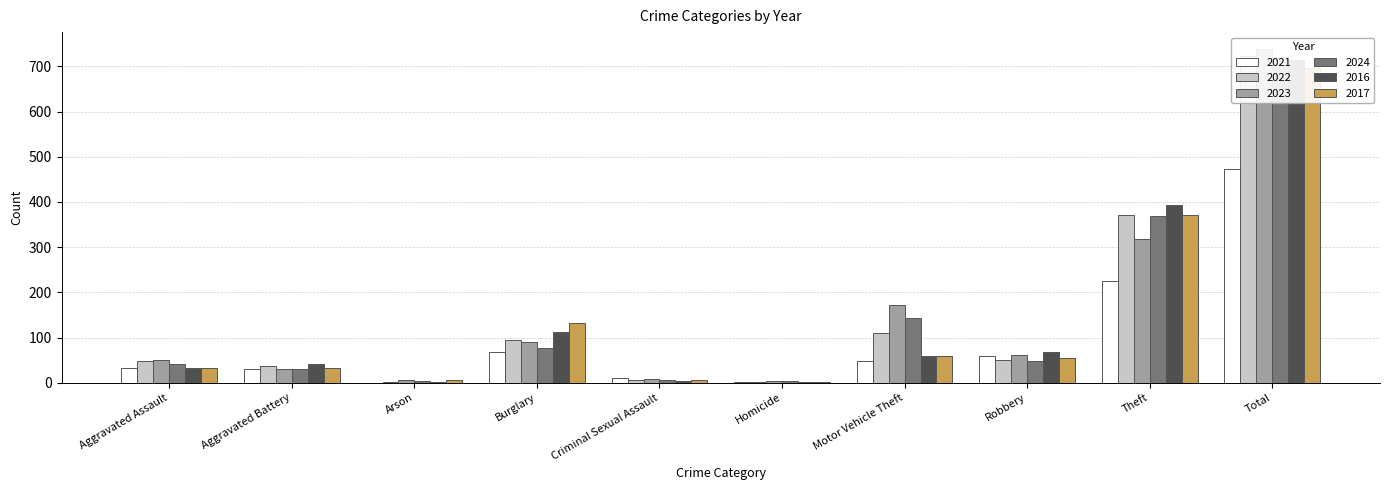

Are the bars grouped side by side (vs. stacked)?

Yes